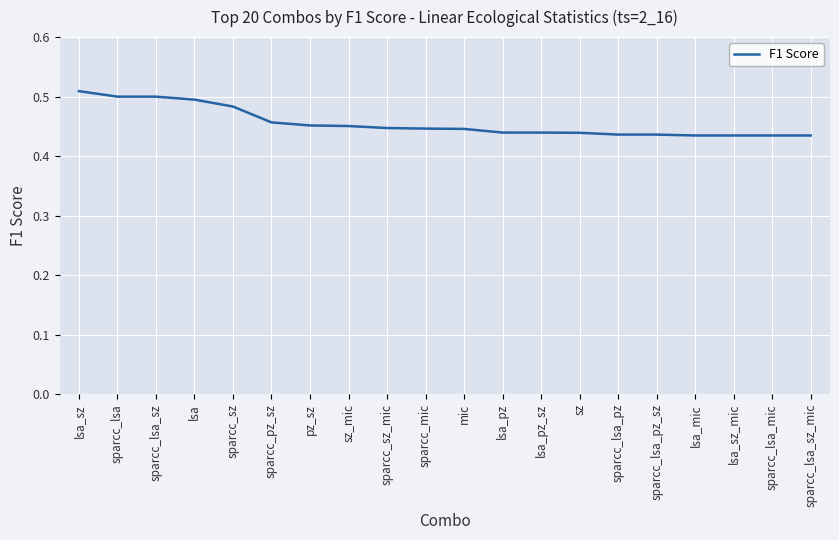

True or false: the data shows 0.7 at sparcc_lsa.

False